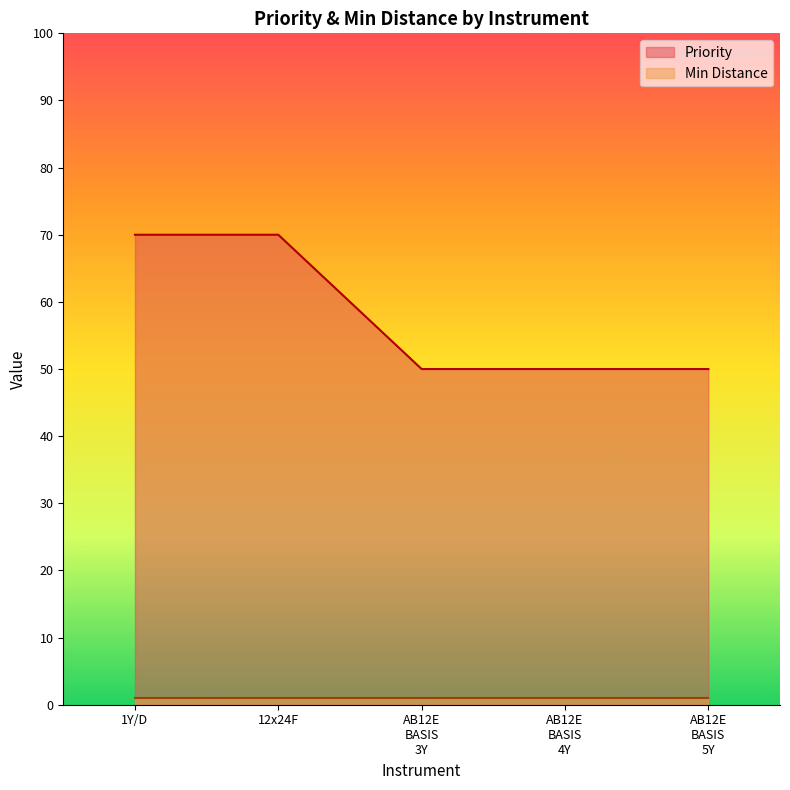

Rank the series by their average value, from highest to lowest.

Priority, Min Distance